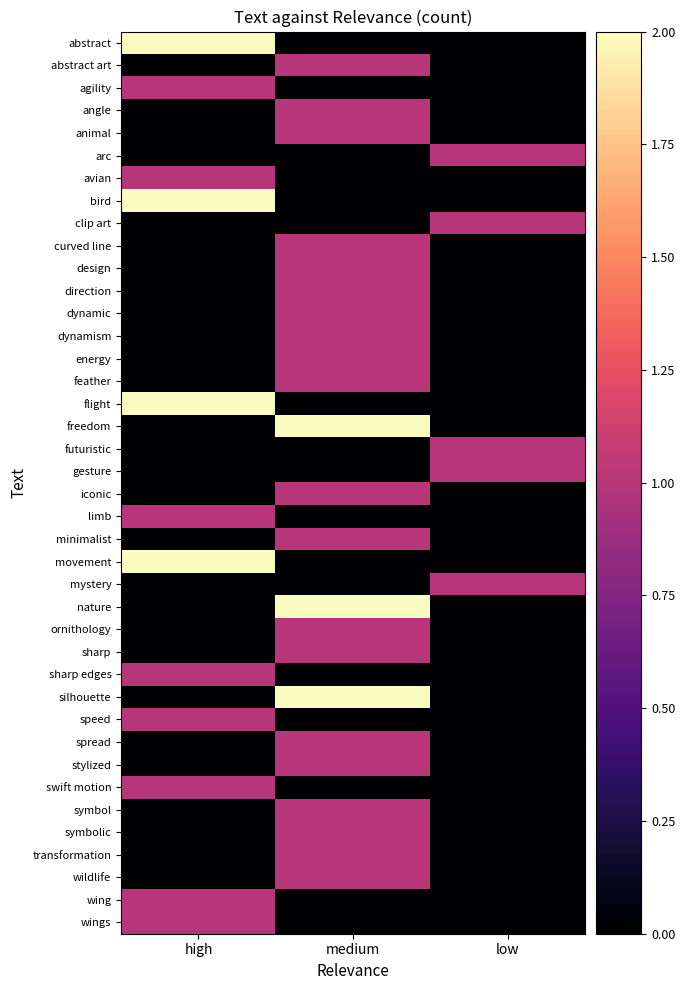

Reading left to right, transcribe all the data shown in this chart.

abstract: high=2	medium=0	low=0
abstract art: high=0	medium=1	low=0
agility: high=1	medium=0	low=0
angle: high=0	medium=1	low=0
animal: high=0	medium=1	low=0
arc: high=0	medium=0	low=1
avian: high=1	medium=0	low=0
bird: high=2	medium=0	low=0
clip art: high=0	medium=0	low=1
curved line: high=0	medium=1	low=0
design: high=0	medium=1	low=0
direction: high=0	medium=1	low=0
dynamic: high=0	medium=1	low=0
dynamism: high=0	medium=1	low=0
energy: high=0	medium=1	low=0
feather: high=0	medium=1	low=0
flight: high=2	medium=0	low=0
freedom: high=0	medium=2	low=0
futuristic: high=0	medium=0	low=1
gesture: high=0	medium=0	low=1
iconic: high=0	medium=1	low=0
limb: high=1	medium=0	low=0
minimalist: high=0	medium=1	low=0
movement: high=2	medium=0	low=0
mystery: high=0	medium=0	low=1
nature: high=0	medium=2	low=0
ornithology: high=0	medium=1	low=0
sharp: high=0	medium=1	low=0
sharp edges: high=1	medium=0	low=0
silhouette: high=0	medium=2	low=0
speed: high=1	medium=0	low=0
spread: high=0	medium=1	low=0
stylized: high=0	medium=1	low=0
swift motion: high=1	medium=0	low=0
symbol: high=0	medium=1	low=0
symbolic: high=0	medium=1	low=0
transformation: high=0	medium=1	low=0
wildlife: high=0	medium=1	low=0
wing: high=1	medium=0	low=0
wings: high=1	medium=0	low=0